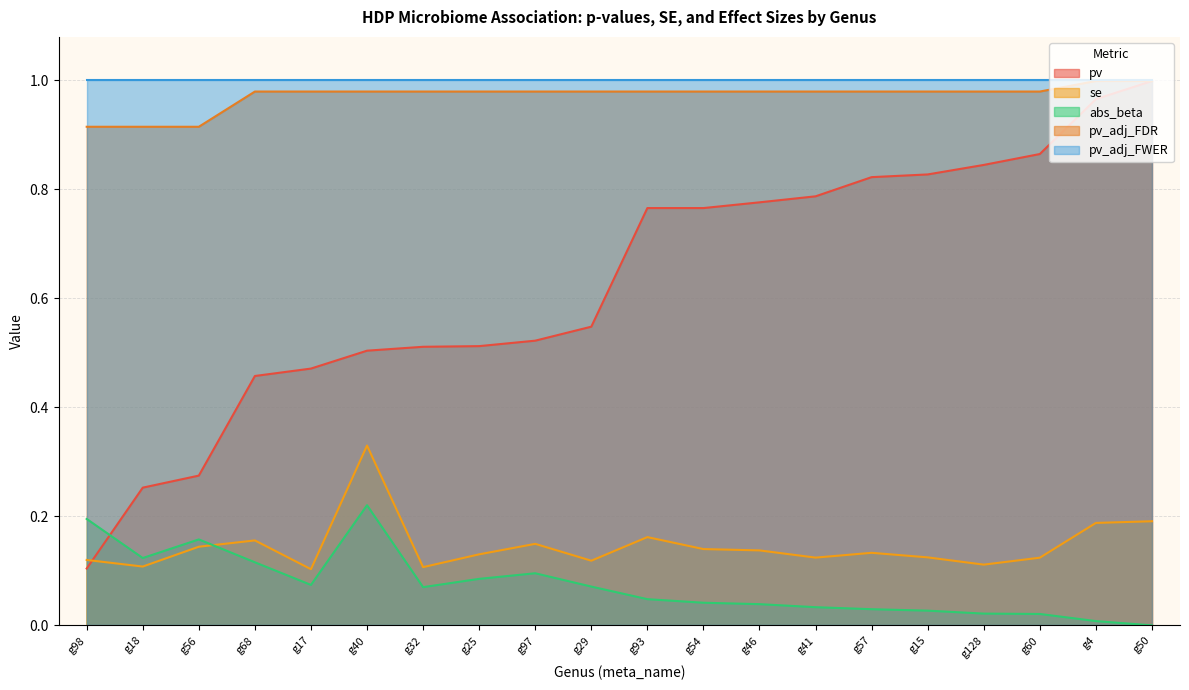

True or false: pv_adj_FDR and abs_beta cross at least once.

False